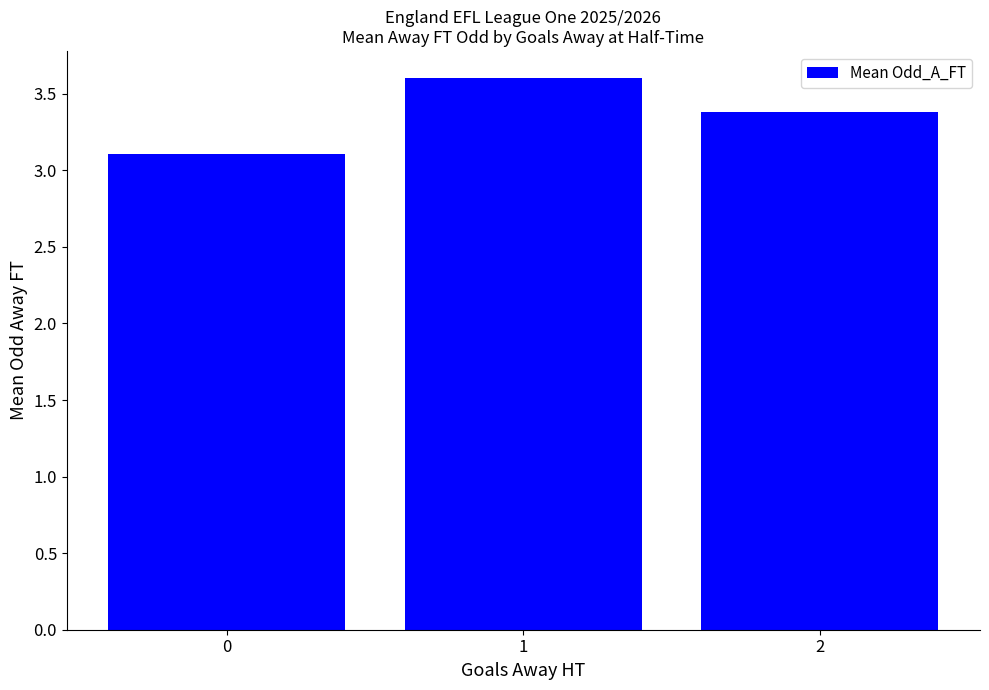

Rank the categories by value from lowest to highest.

0, 2, 1